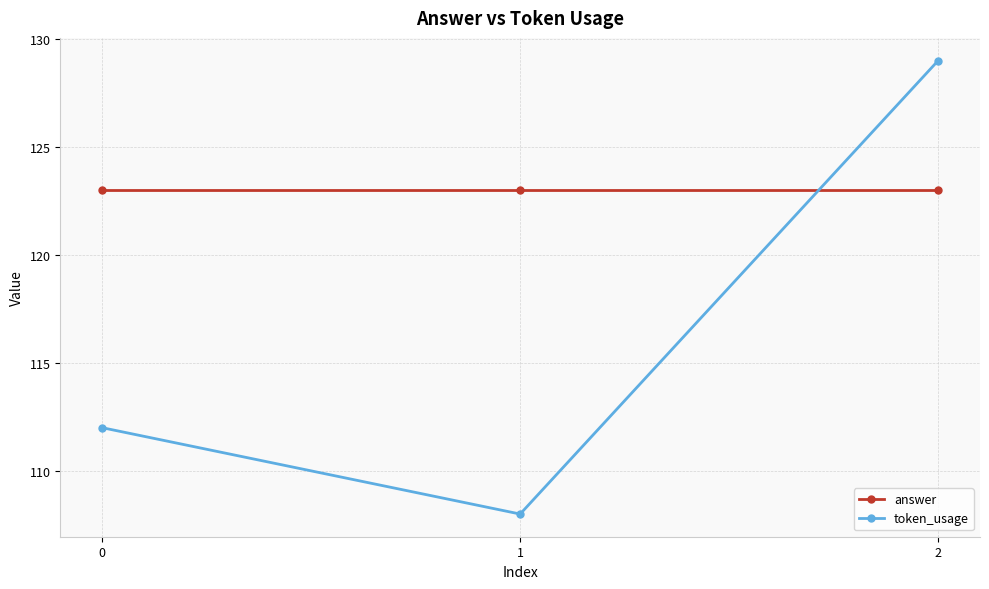

Reading left to right, what are all the values shown in this chart?

answer: 123	123	123
token_usage: 112	108	129